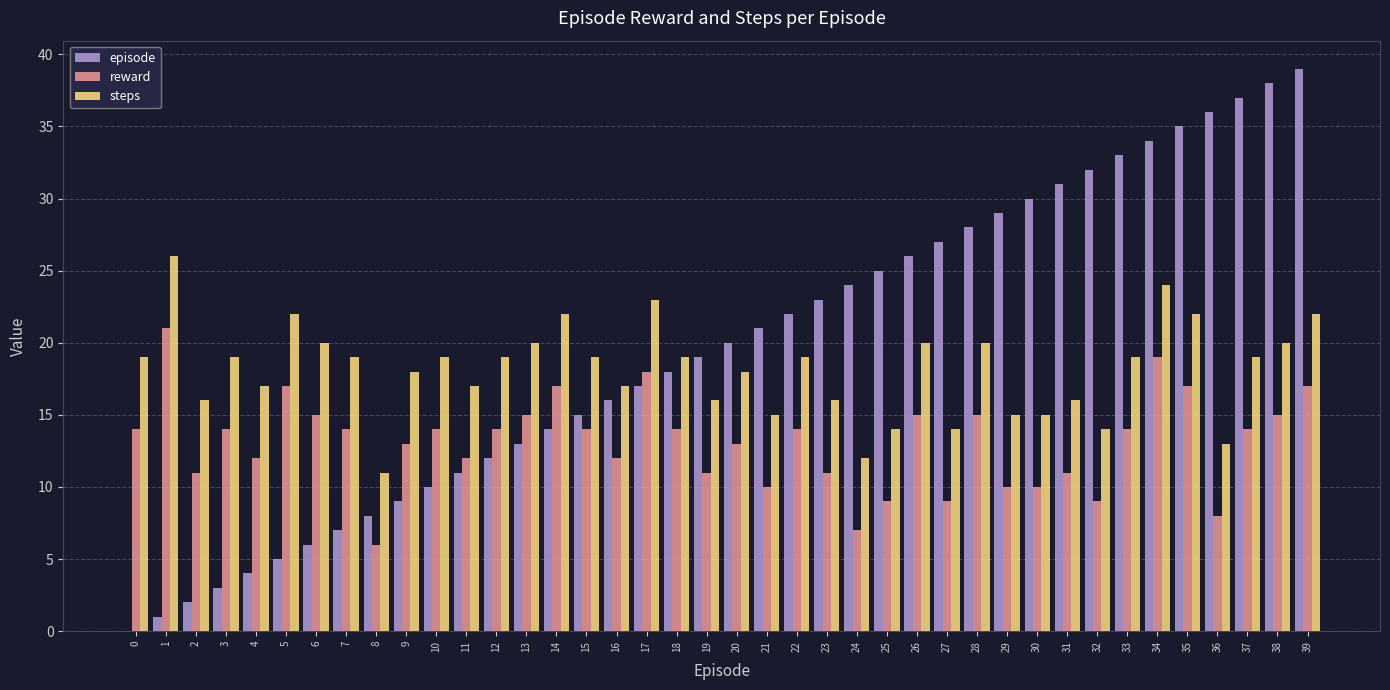

What is the sum of all reward values?

525